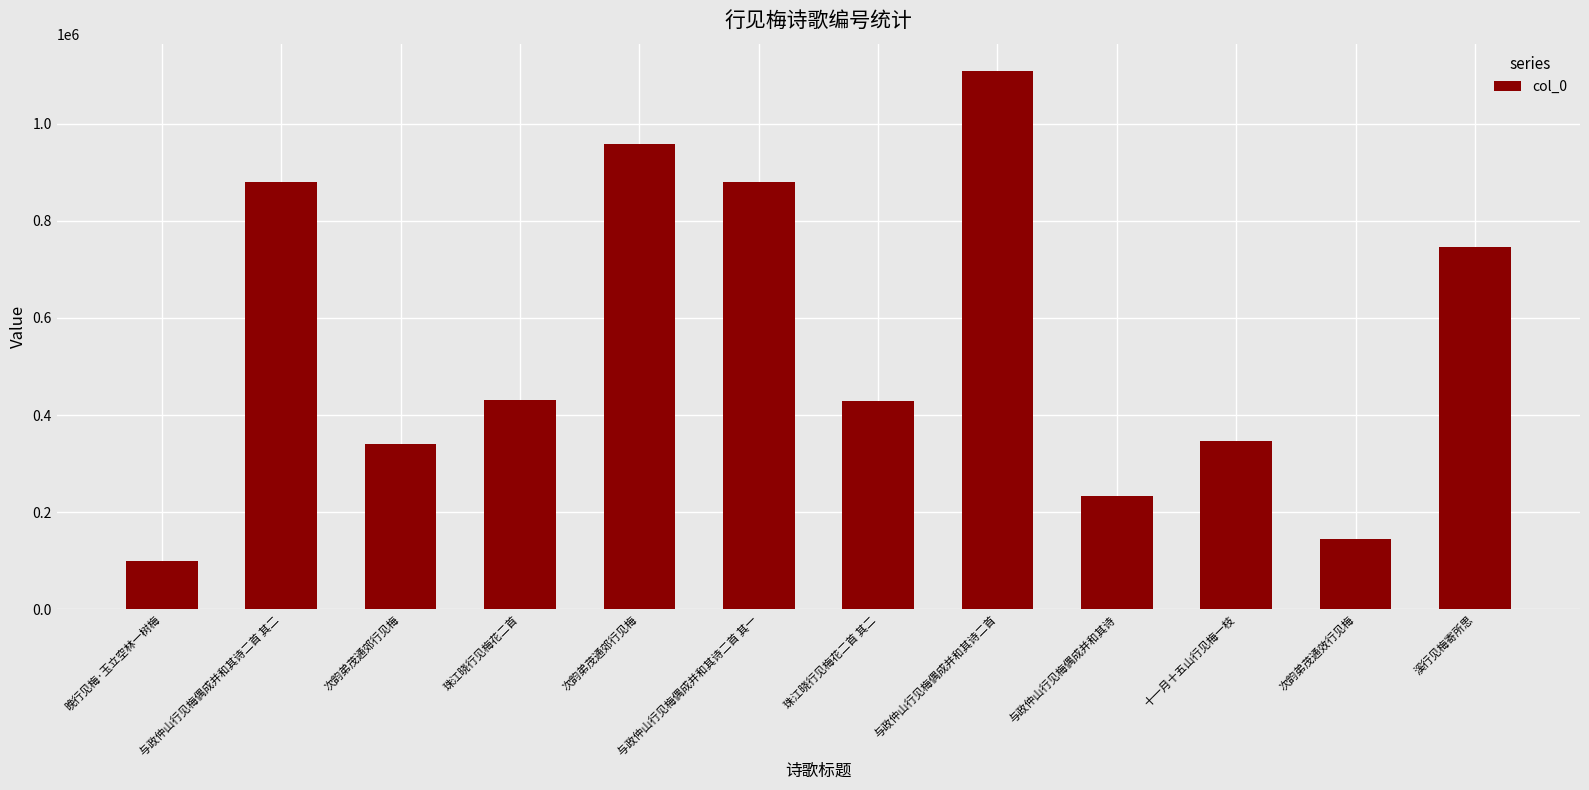

Reading left to right, list all the values displayed in this chart.

98718	879483	340051	431919	957754	879484	429029	1109201	234275	347330	145757	745940